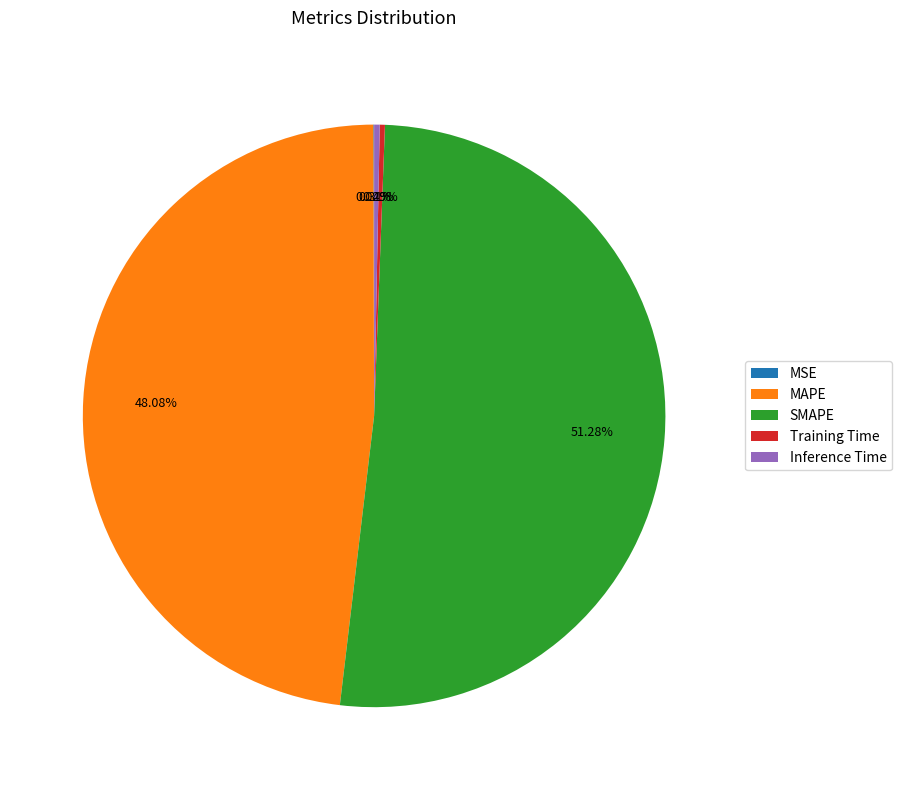

Which category has the biggest portion of the pie?

SMAPE